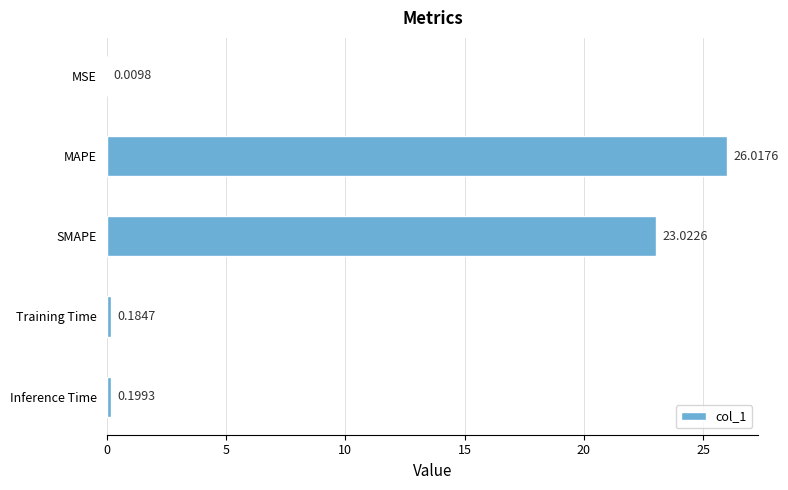

Which has a higher value, MSE or Inference Time?

Inference Time